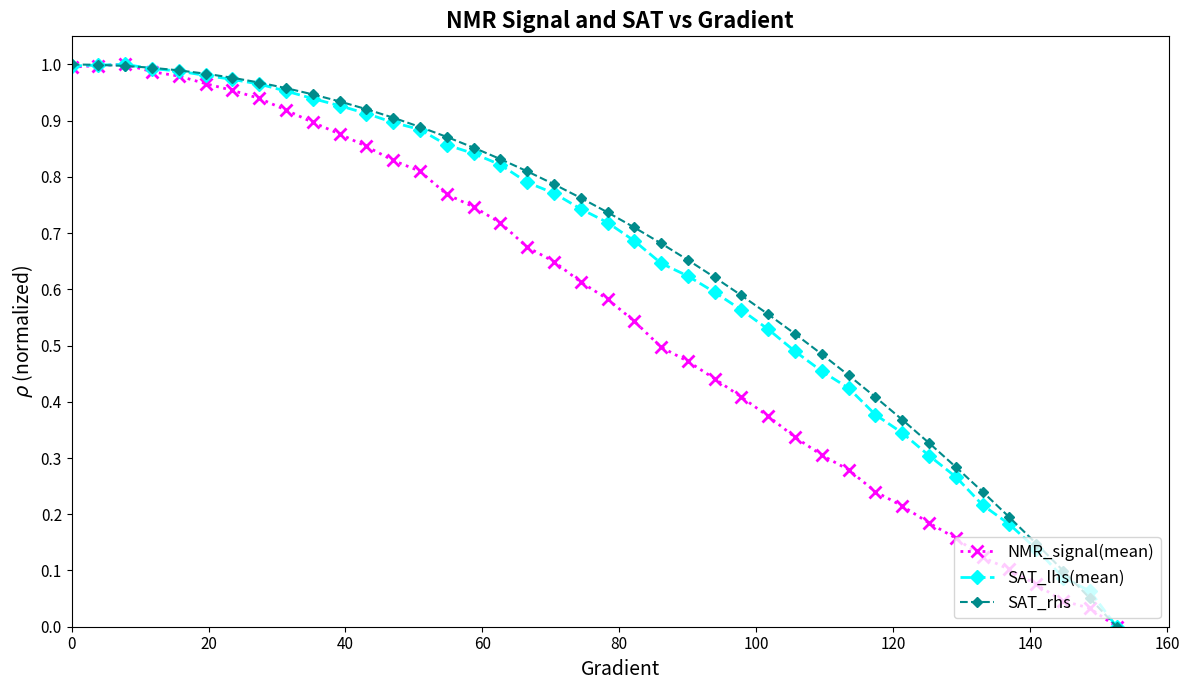

True or false: NMR_signal(mean) has more than 0 points higher than both neighbors.

True